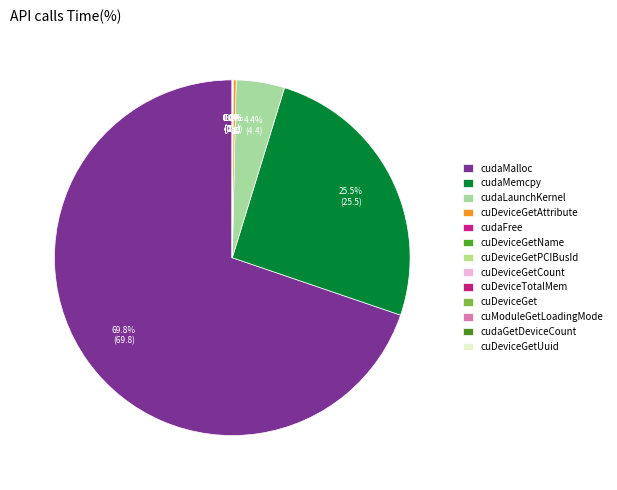

Which slice is the largest?

cudaMalloc